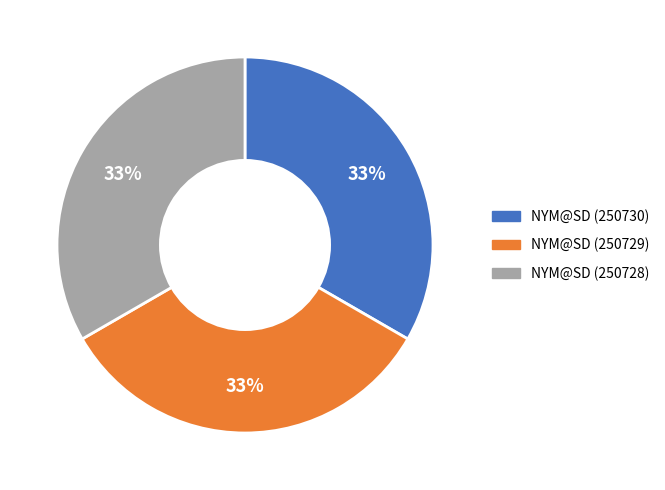

To the nearest percent, what is the average slice percentage?

33%